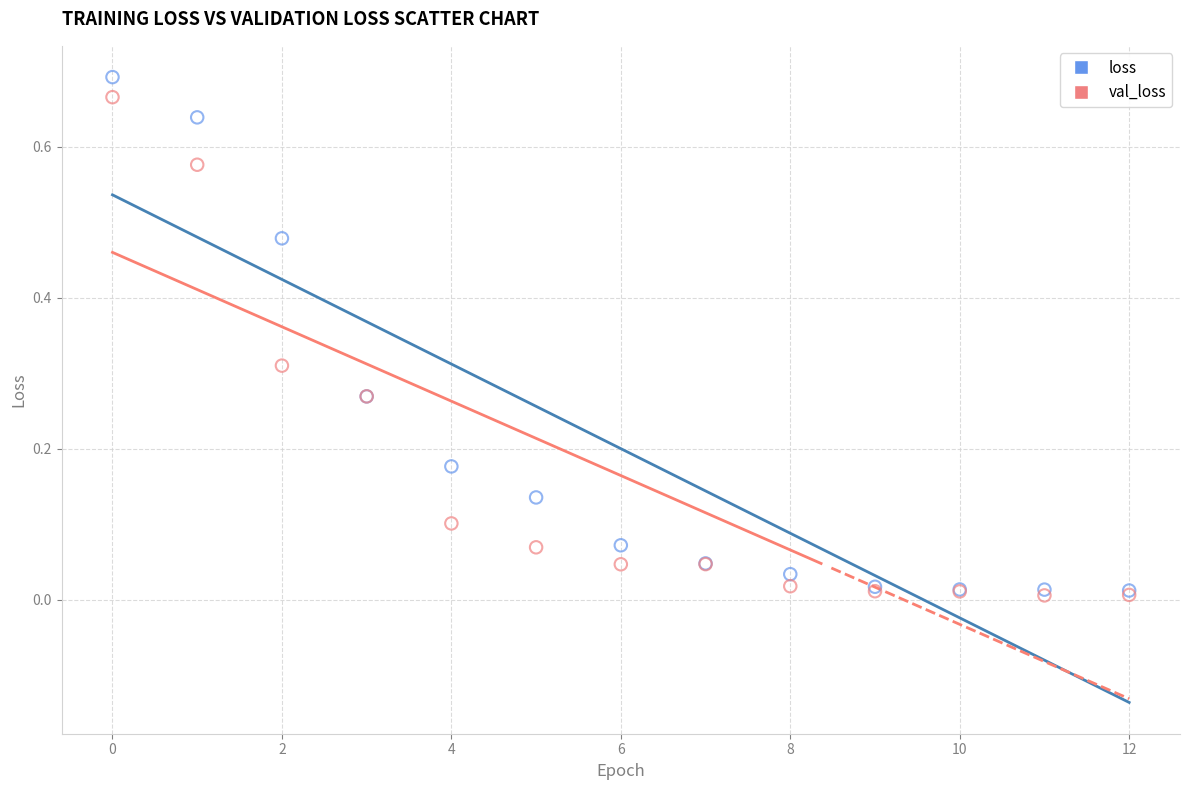

What are all the series names shown in the legend?

loss, val_loss